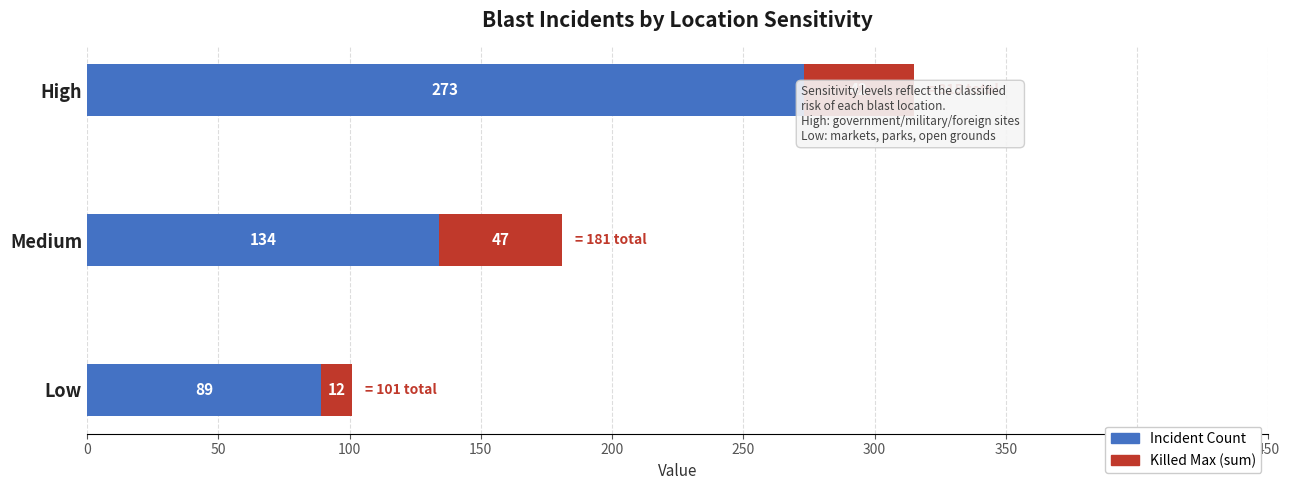

At which category is the sum across all series the highest?

High